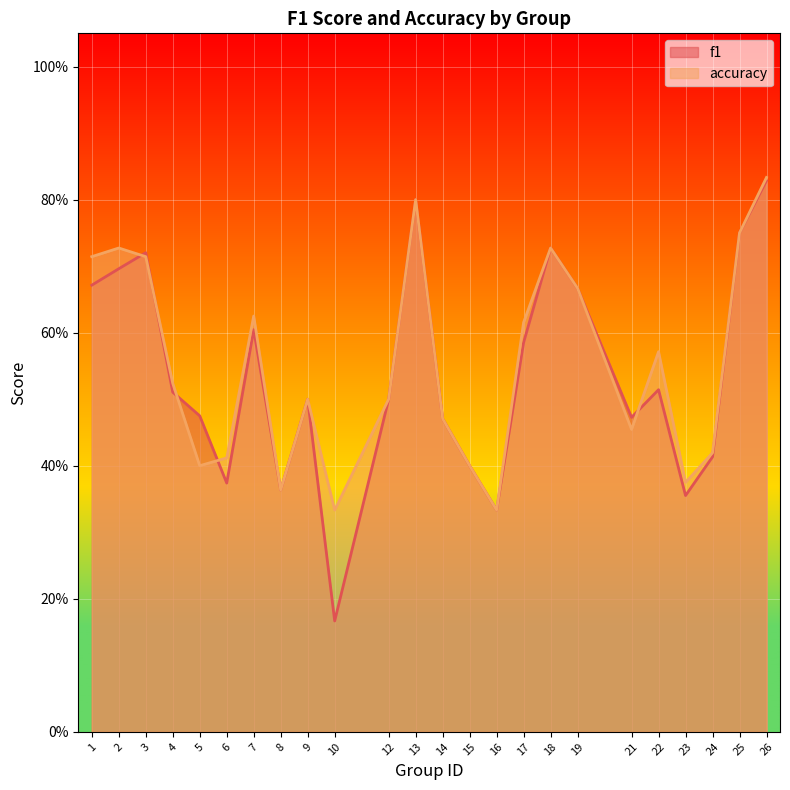

Is it true that accuracy equals 1.0 at 18?

False